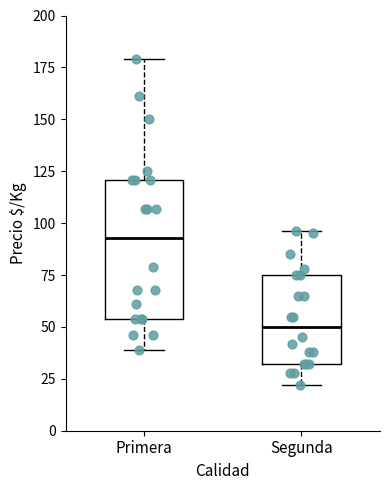

Reading left to right, read every box against the y-axis: the position of its median line, the range the box covers, and the ends of its whiskers. The values are not printed on the chart, so give them approximately, as read against the axis.

Primera: median 95, box 55 to 120, whiskers 40 to 180
Segunda: median 50, box 30 to 75, whiskers 20 to 95